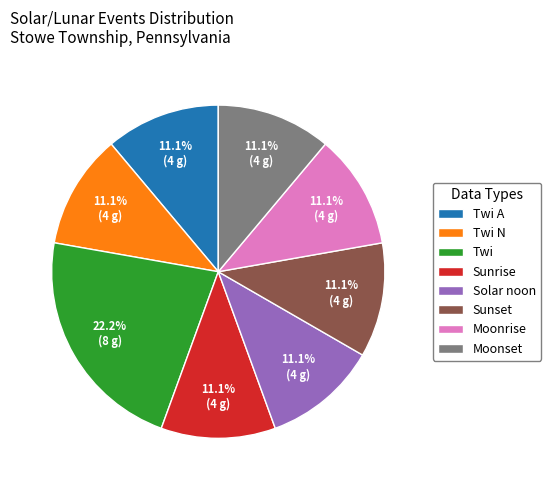

Which category has the biggest portion of the pie?

Twi